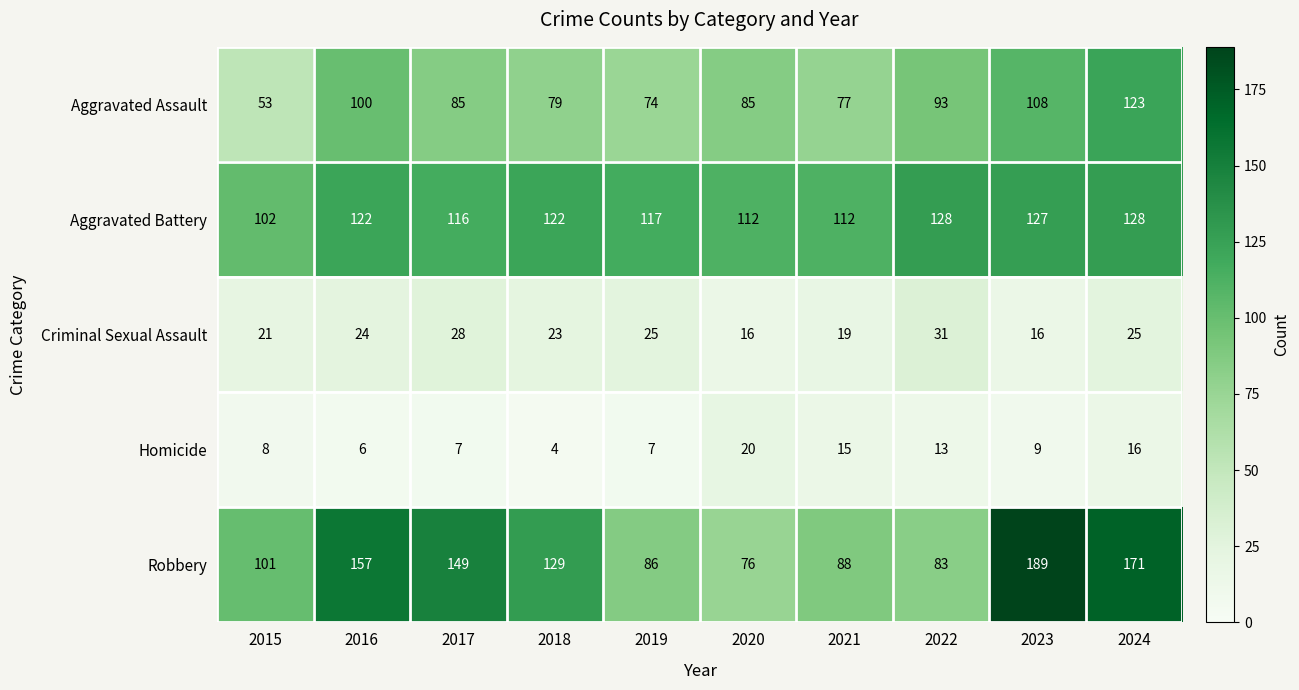

What is the difference between the second highest and minimum values in the Homicide series?

12